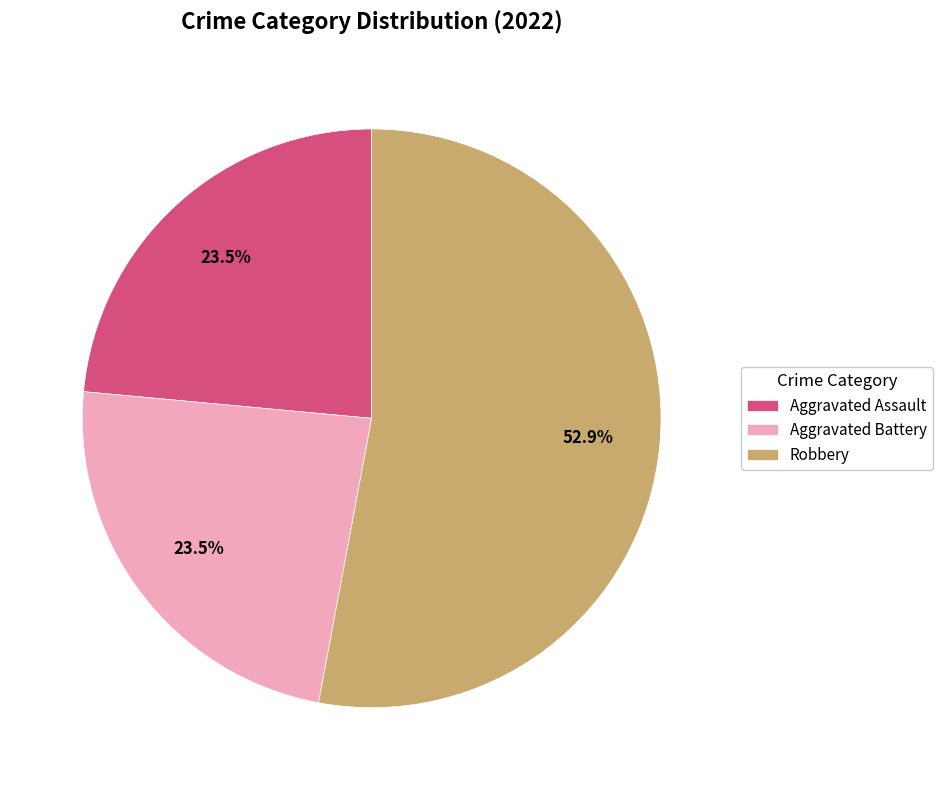

Which has a higher value, Robbery or Aggravated Assault?

Robbery